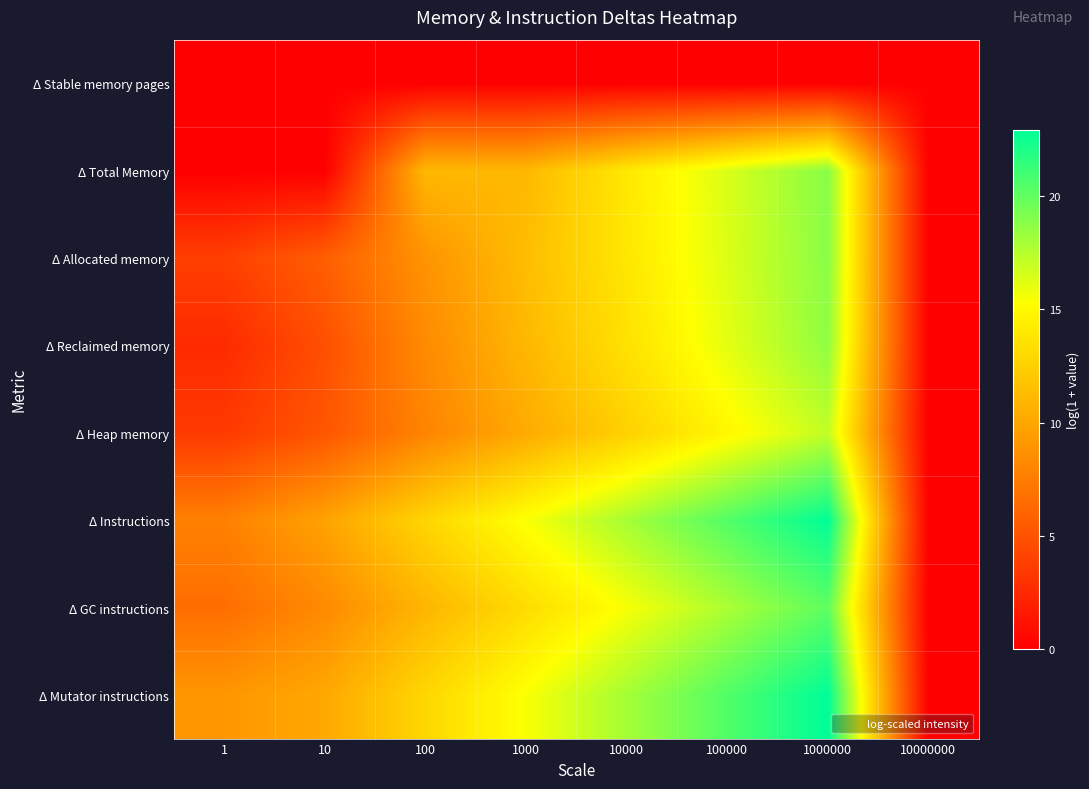

Which series has the largest total across all categories?

Δ Mutator instructions